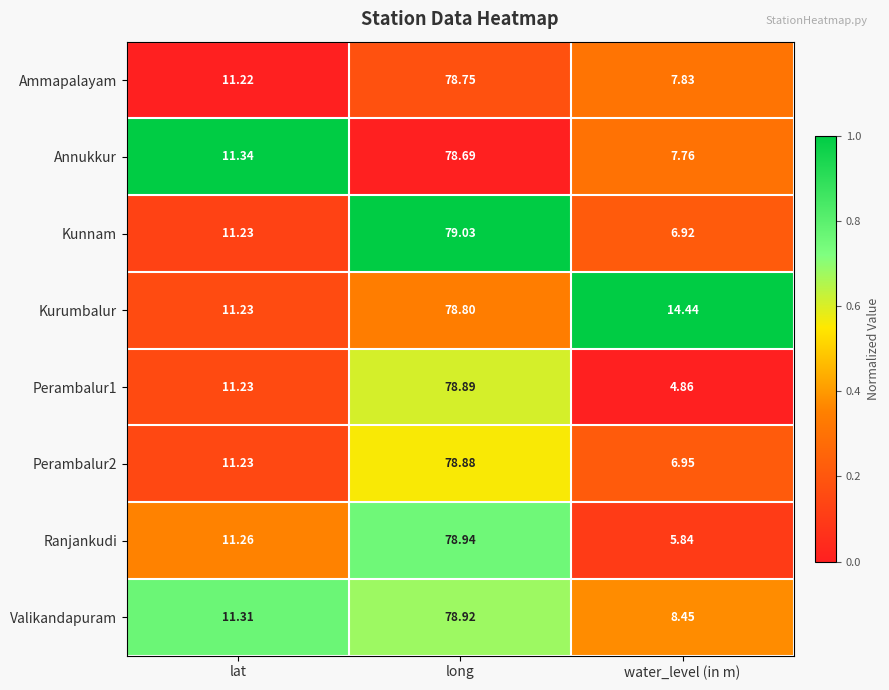

At which category is the sum across all series the highest?

long